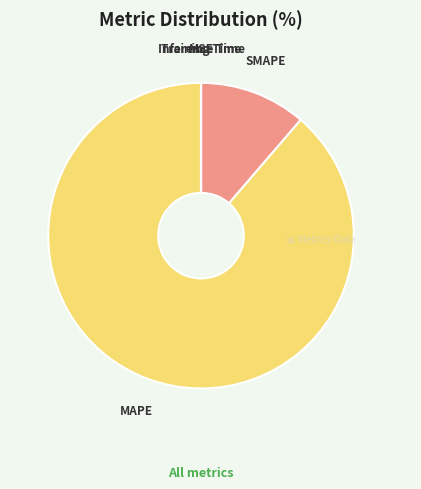

Which category has the biggest portion of the pie?

MAPE